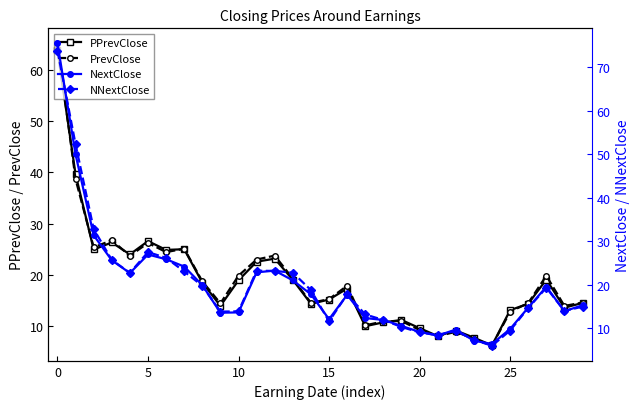

Rank the series by their maximum value, from lowest to highest.

PPrevClose, PrevClose, NNextClose, NextClose